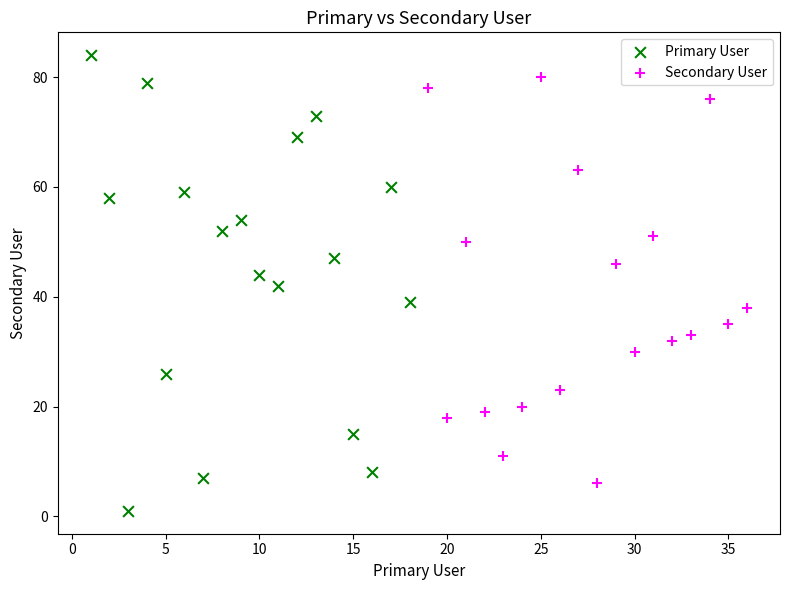

Which series contains the lowest Y value?

Primary User